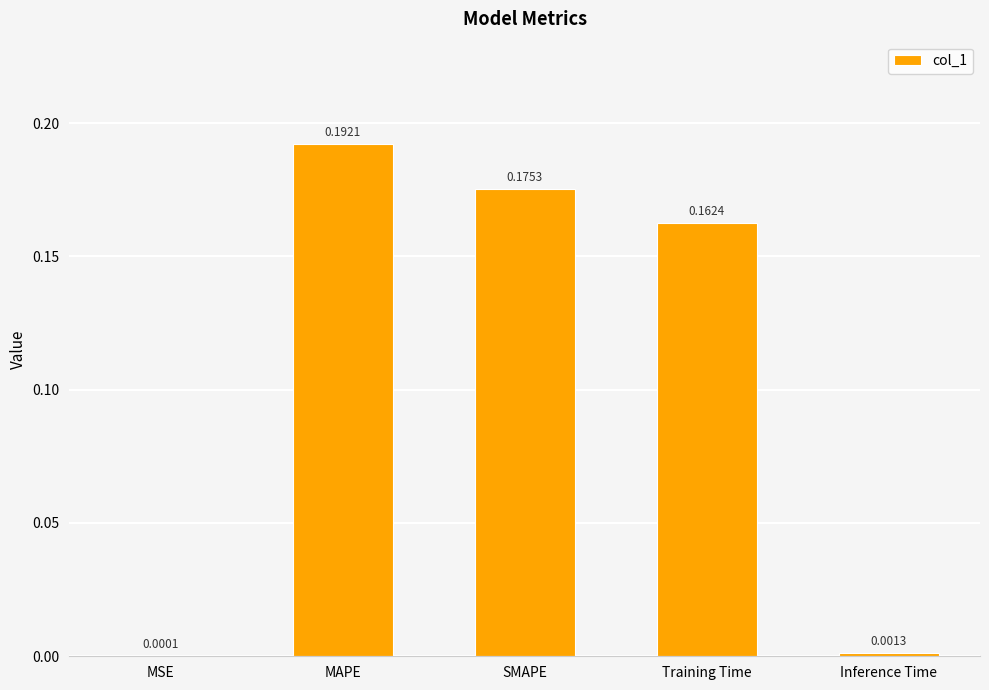

What is the sum of all values?

0.5